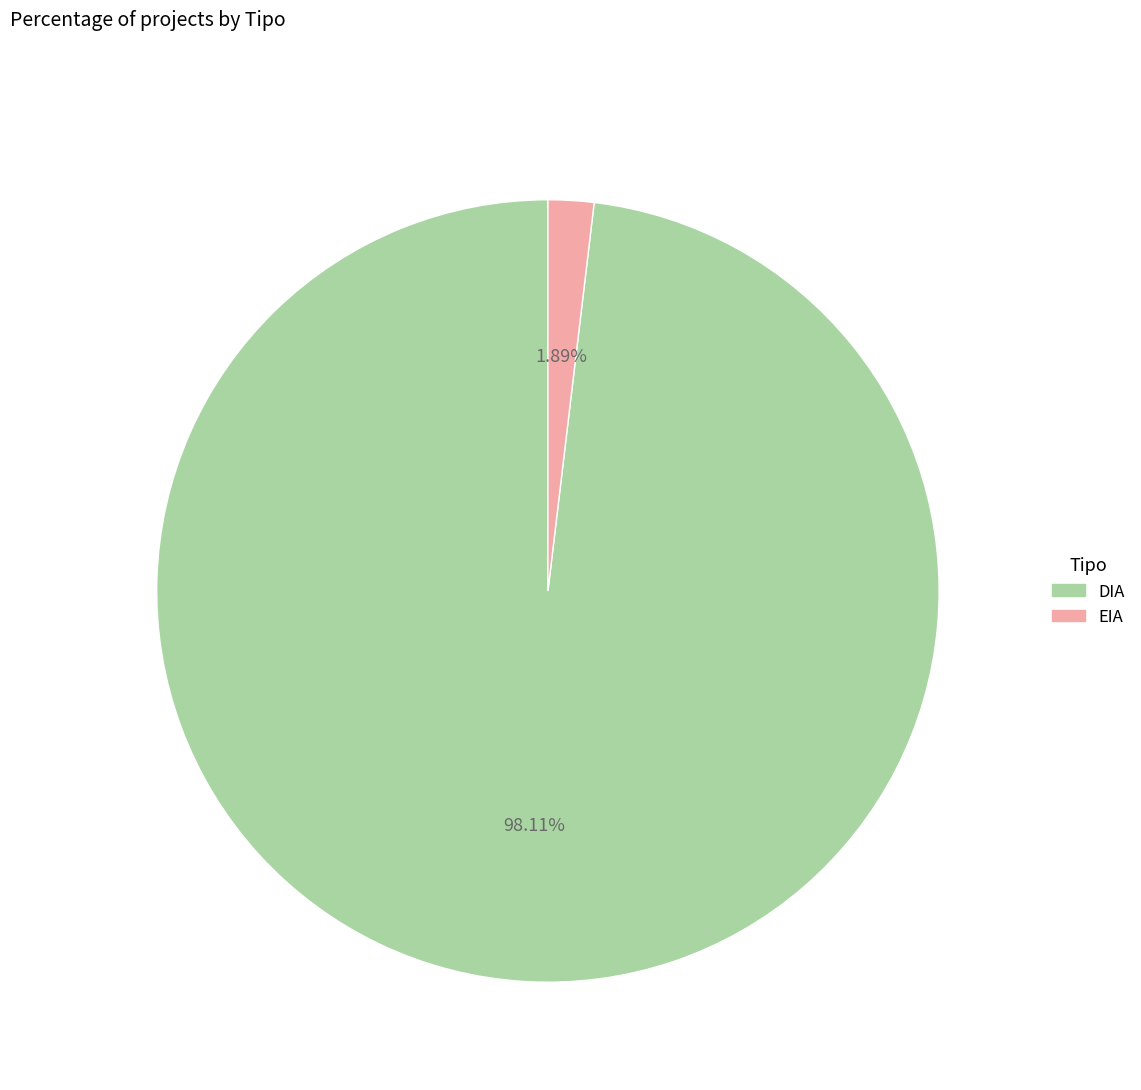

Between DIA and EIA, which is larger?

DIA